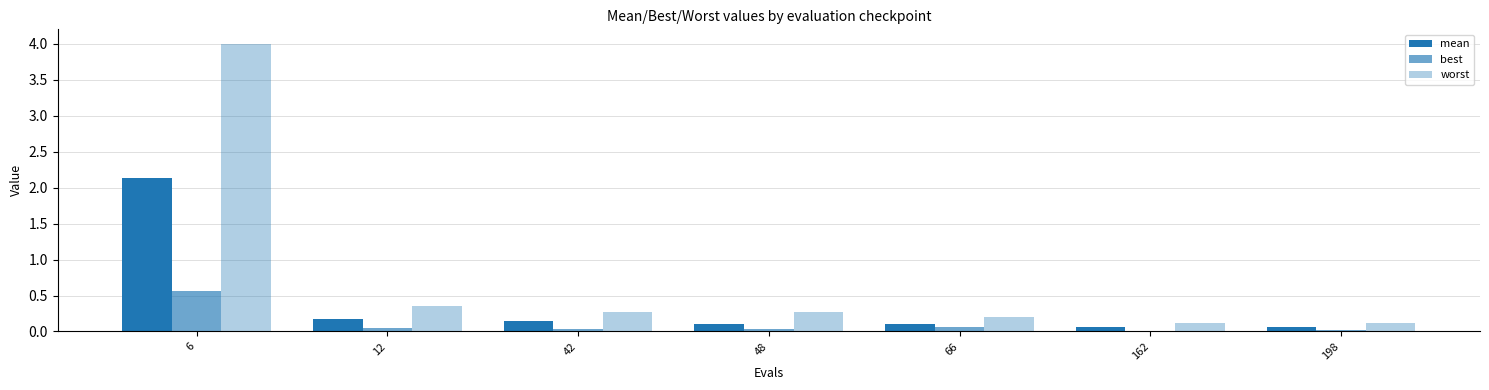

Count the number of categories in the chart.

7